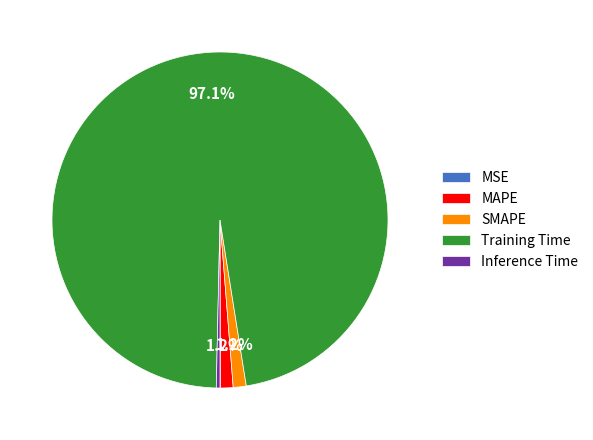

Combined, do Inference Time and Training Time account for over 50%?

Yes